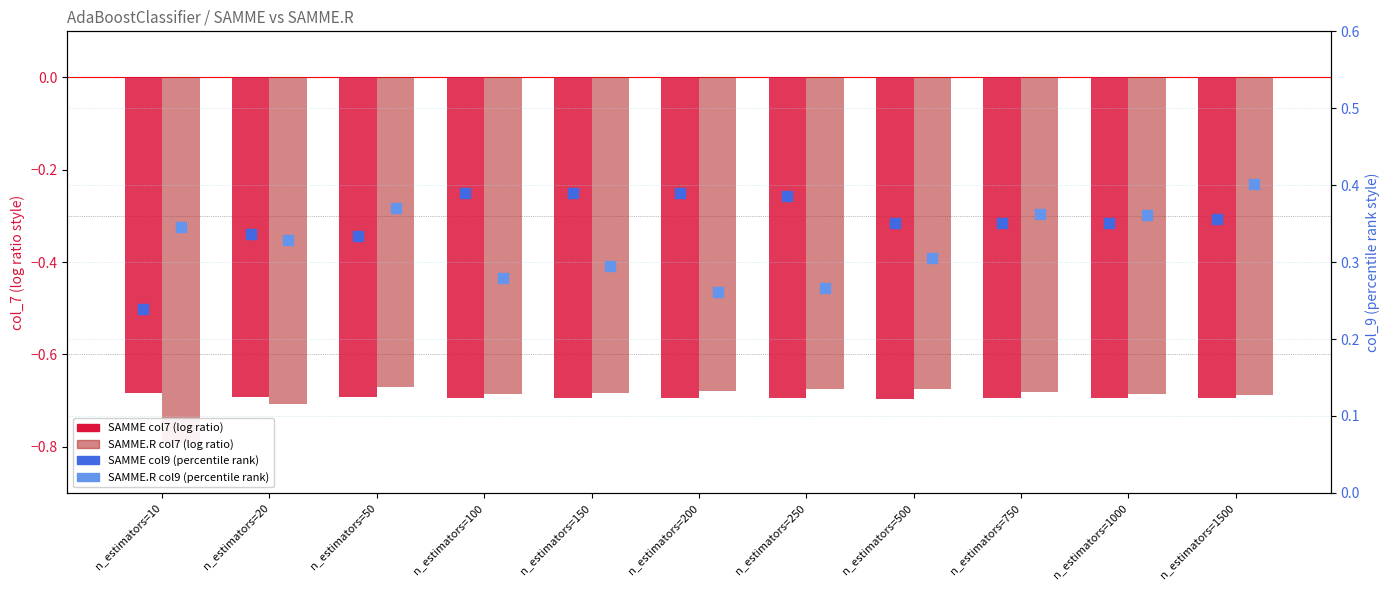

Reading left to right, what are all the values shown in this chart?

SAMME col7 (log ratio): -0.7	-0.7	-0.7	-0.7	-0.7	-0.7	-0.7	-0.7	-0.7	-0.7	-0.7
SAMME.R col7 (log ratio): -0.8	-0.7	-0.7	-0.7	-0.7	-0.7	-0.7	-0.7	-0.7	-0.7	-0.7
SAMME col9 (percentile rank): 0.2	0.3	0.3	0.4	0.4	0.4	0.4	0.4	0.4	0.4	0.4
SAMME.R col9 (percentile rank): 0.3	0.3	0.4	0.3	0.3	0.3	0.3	0.3	0.4	0.4	0.4